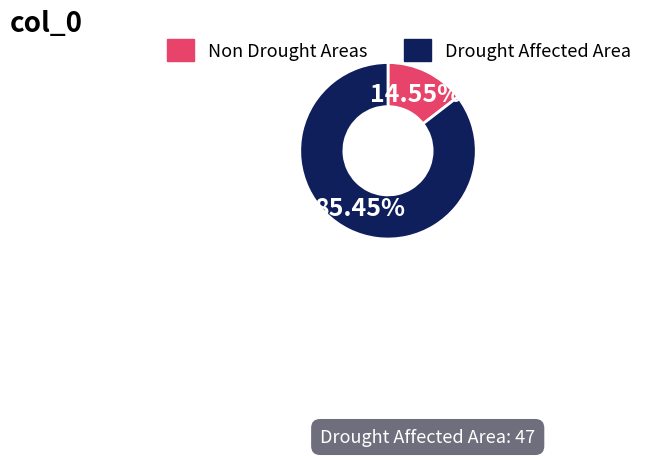

Which slice is the smallest?

Non Drought Areas